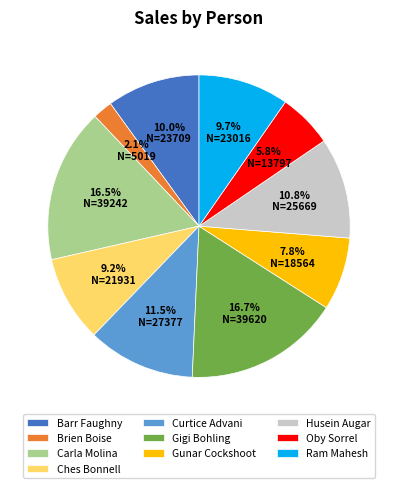

Which slice is the smallest?

Brien Boise